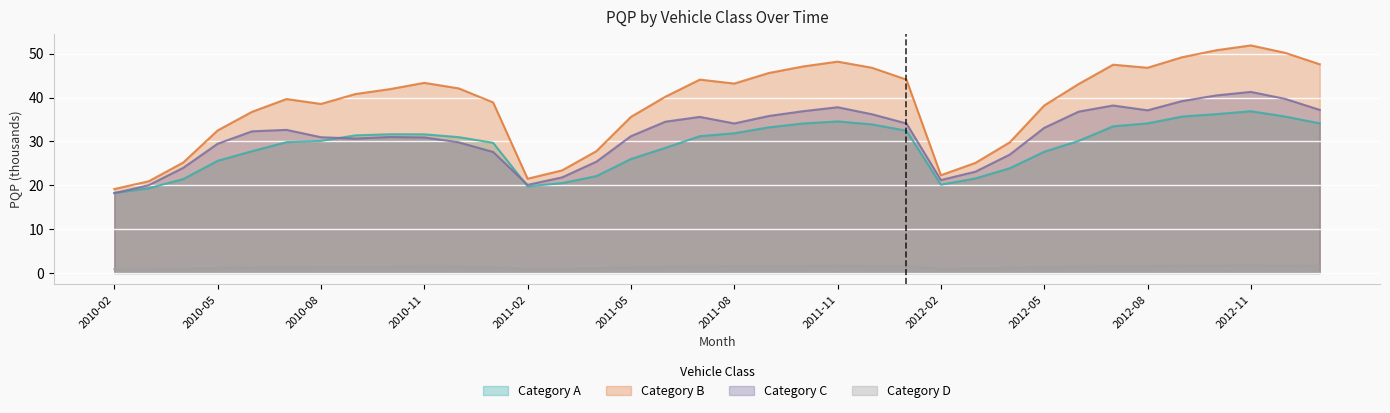

True or false: Category C has more than 0 points higher than both neighbors.

True